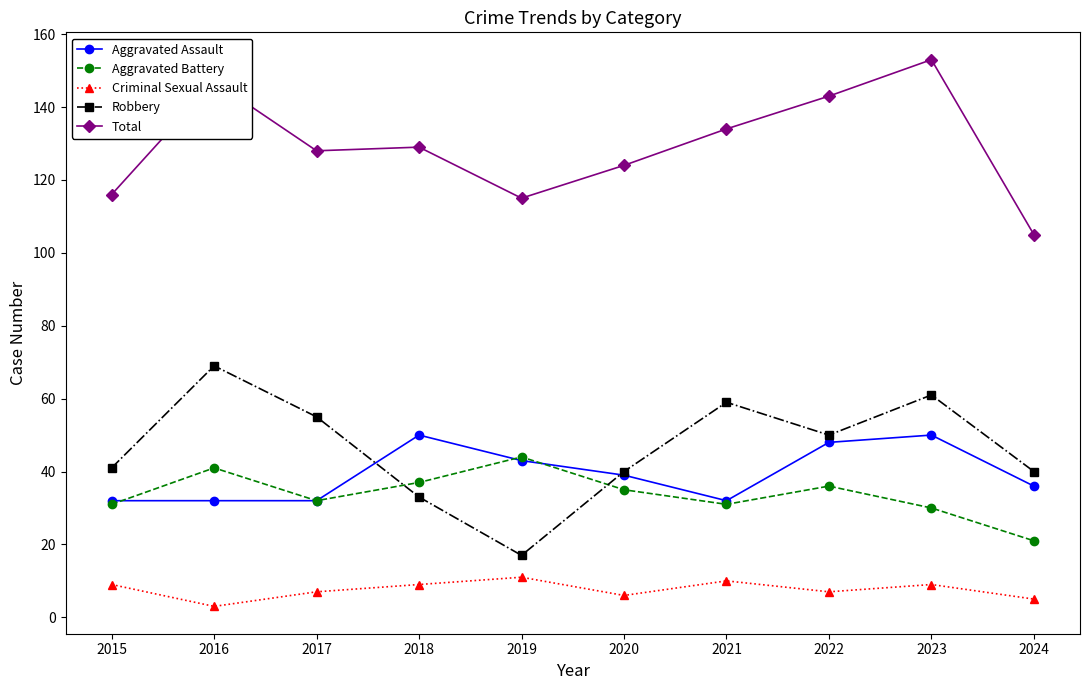

In Robbery, how many points are lower than both neighbors (excluding endpoints)?

2